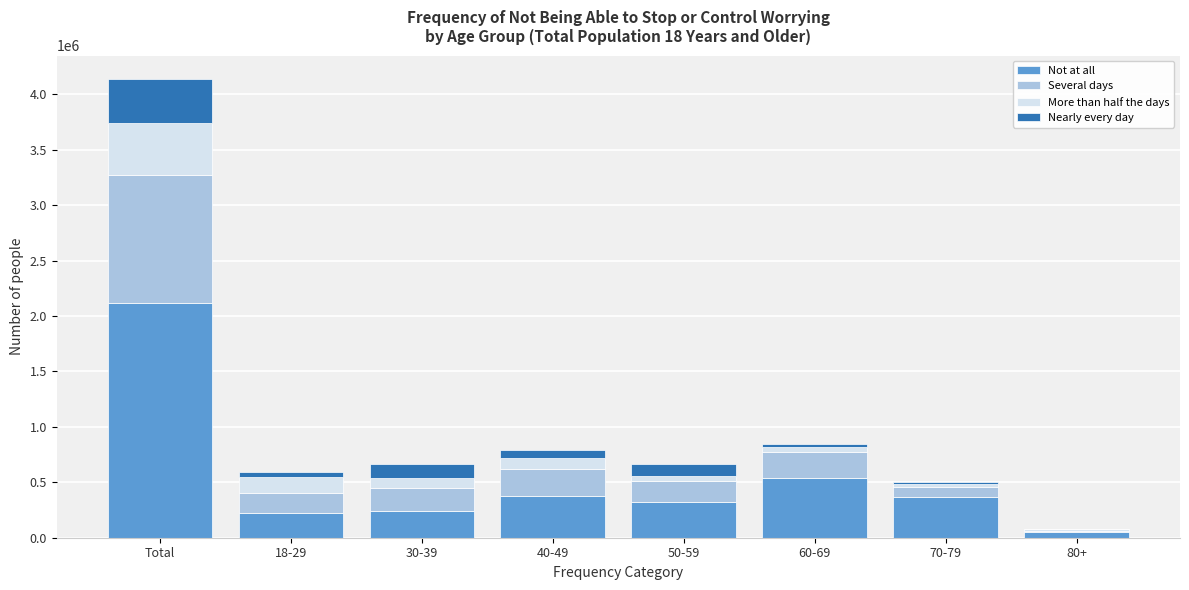

What is the total value across all series at Total?

4143341